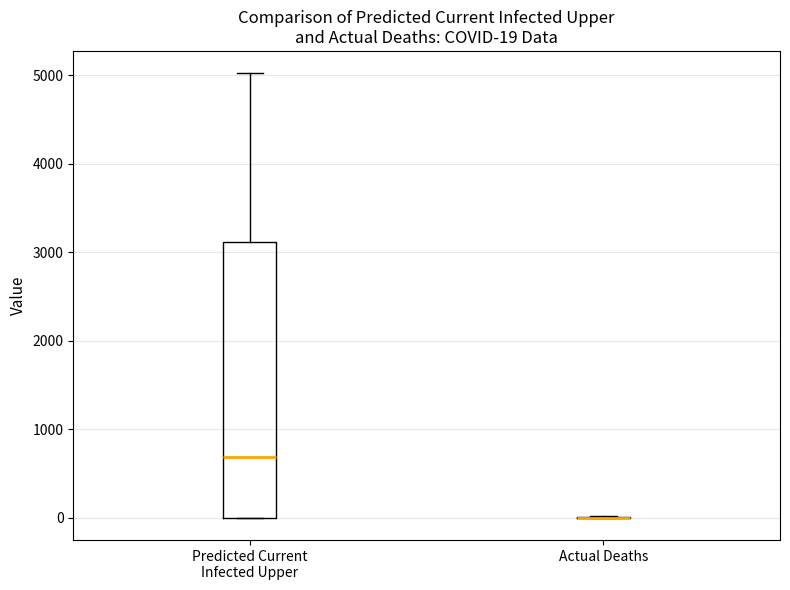

Which box is the tallest, from its lower edge to its upper edge?

Predicted Current Infected Upper